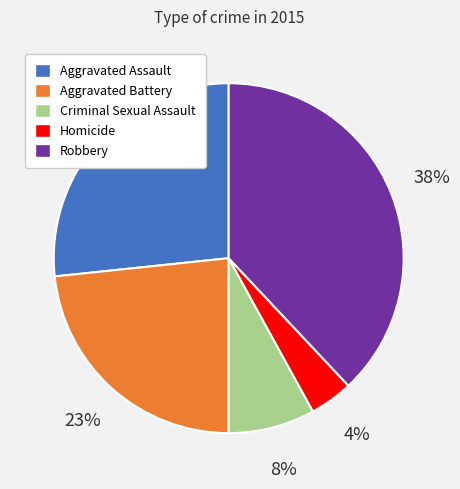

To the nearest percent, what is the combined percentage of Robbery and Aggravated Battery?

61%